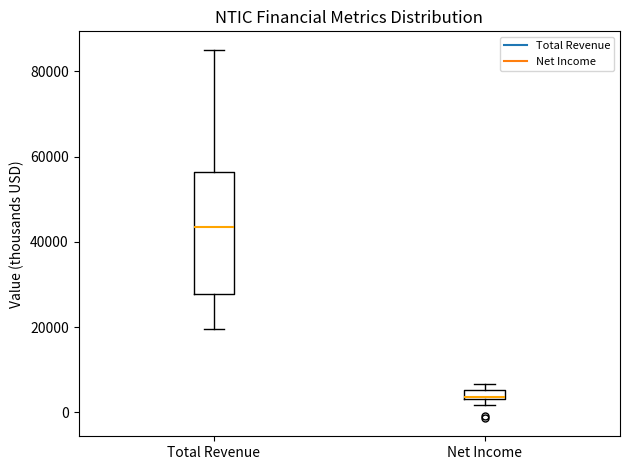

Where is the upper edge of the box for Net Income on the y-axis? The values are not printed on the chart, so give them approximately, as read against the axis.

6000